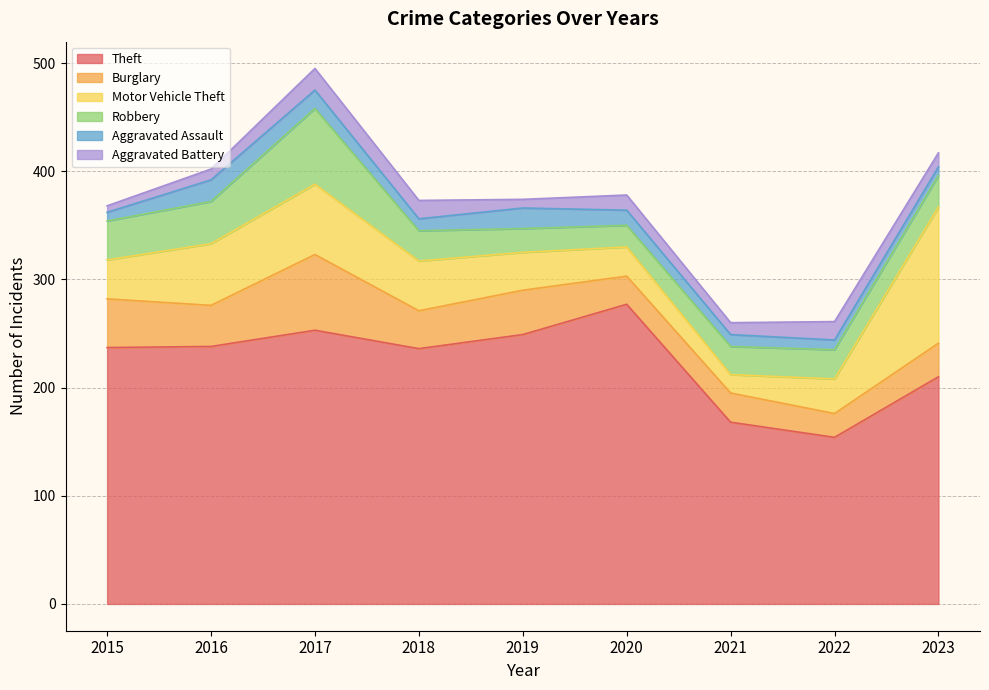

True or false: Robbery has a value of 7 at 2019.

False